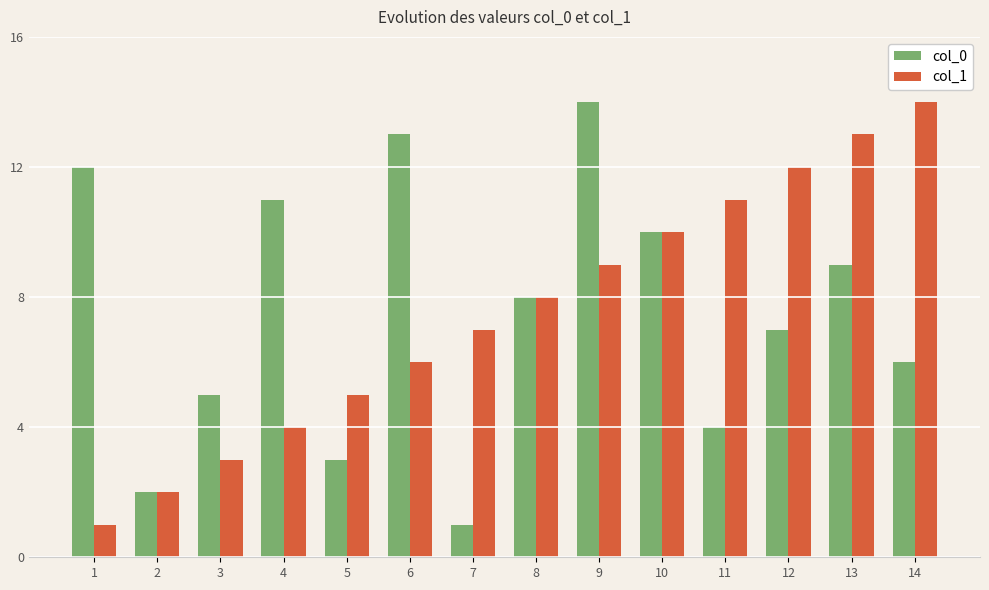

Reading right to left, list all the values displayed in this chart.

col_0: 14=6	13=9	12=7	11=4	10=10	9=14	8=8	7=1	6=13	5=3	4=11	3=5	2=2	1=12
col_1: 14=14	13=13	12=12	11=11	10=10	9=9	8=8	7=7	6=6	5=5	4=4	3=3	2=2	1=1